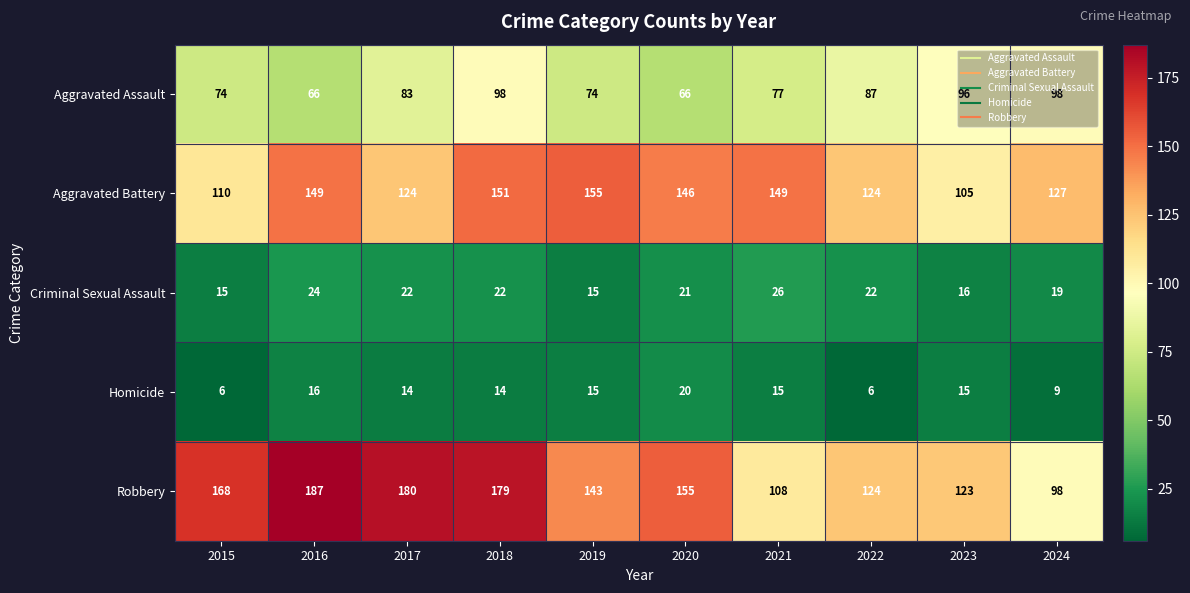

What is the difference between the Criminal Sexual Assault values at 2024 and 2023?

3